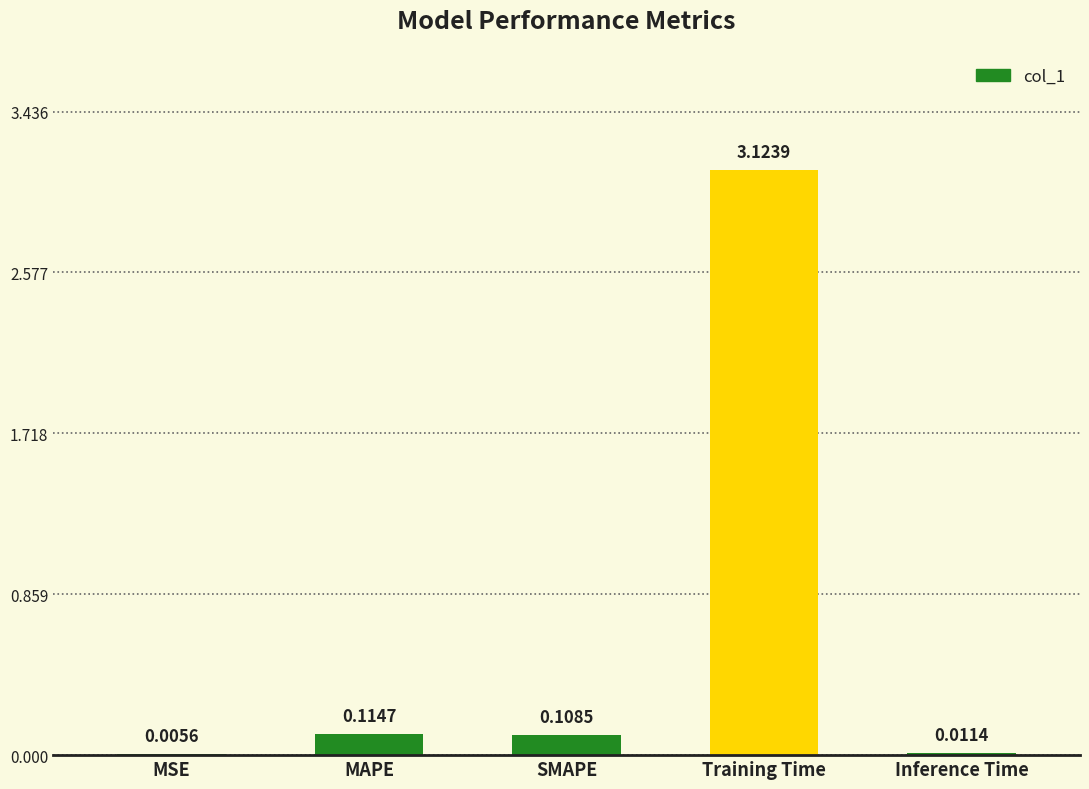

Which has a higher value, Training Time or Inference Time?

Training Time